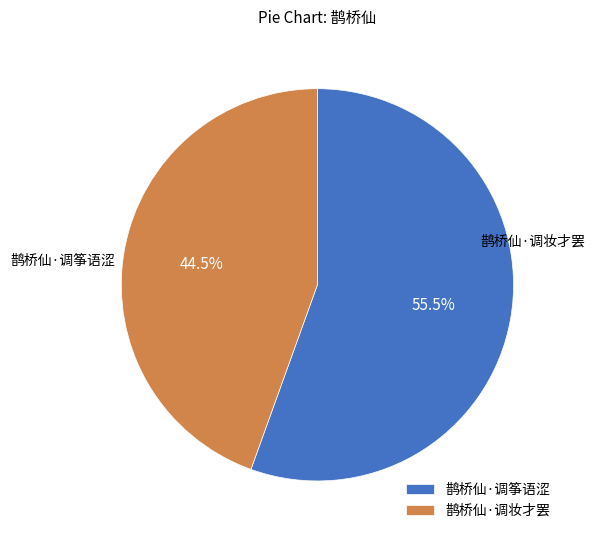

Count the number of slices in the pie.

2